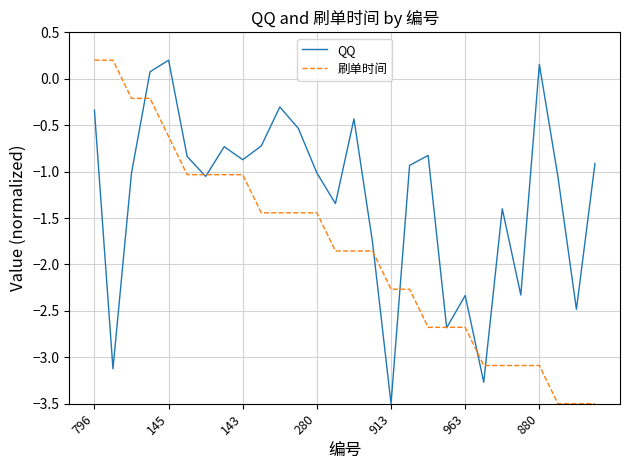

Which series ends up on top after the final intersection of QQ and 刷单时间?

QQ